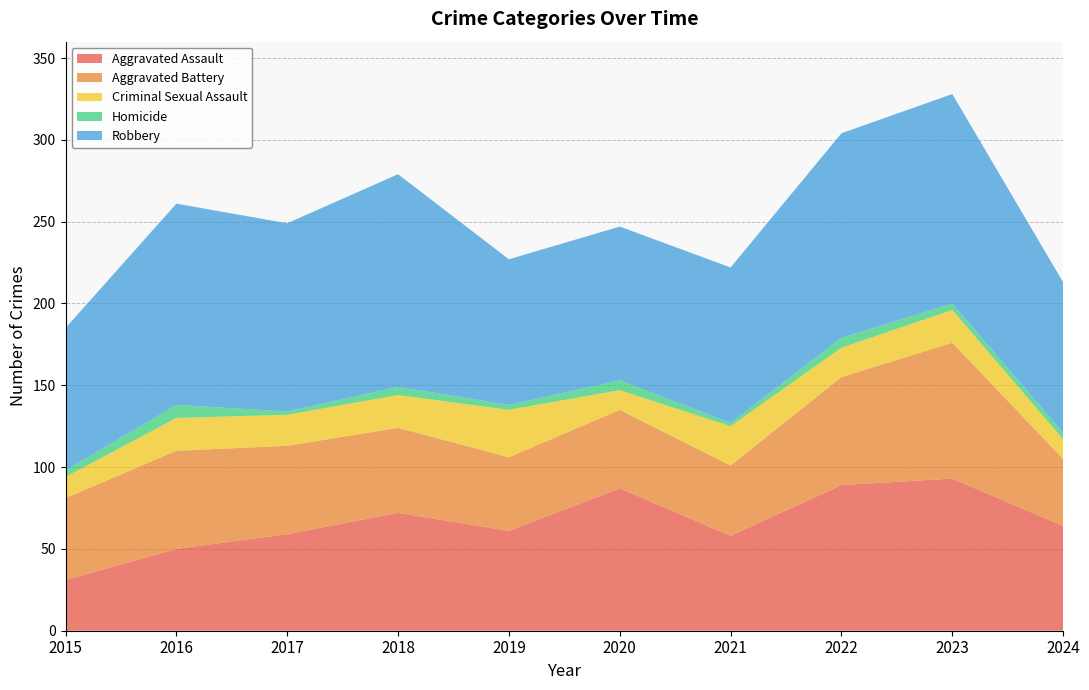

Reading left to right, what are all the values shown in this chart?

Aggravated Assault: 31	50	59	72	61	87	58	89	93	64
Aggravated Battery: 50	60	54	52	45	48	43	66	83	41
Criminal Sexual Assault: 13	20	19	20	29	12	24	18	20	12
Homicide: 4	8	2	5	3	6	2	6	4	4
Robbery: 87	123	115	130	89	94	95	125	128	92